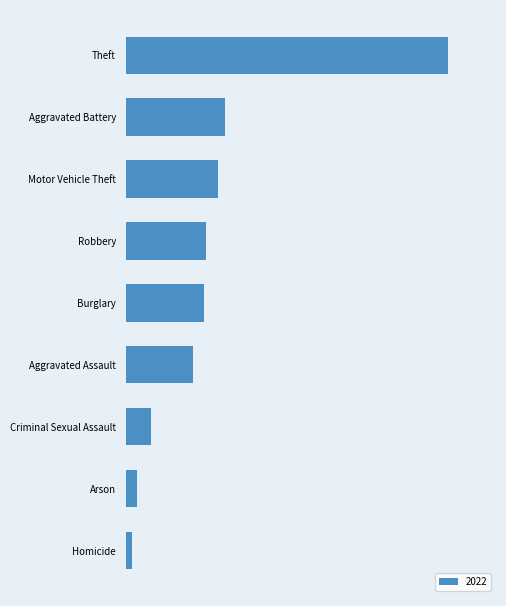

Are the bars horizontal?

Yes